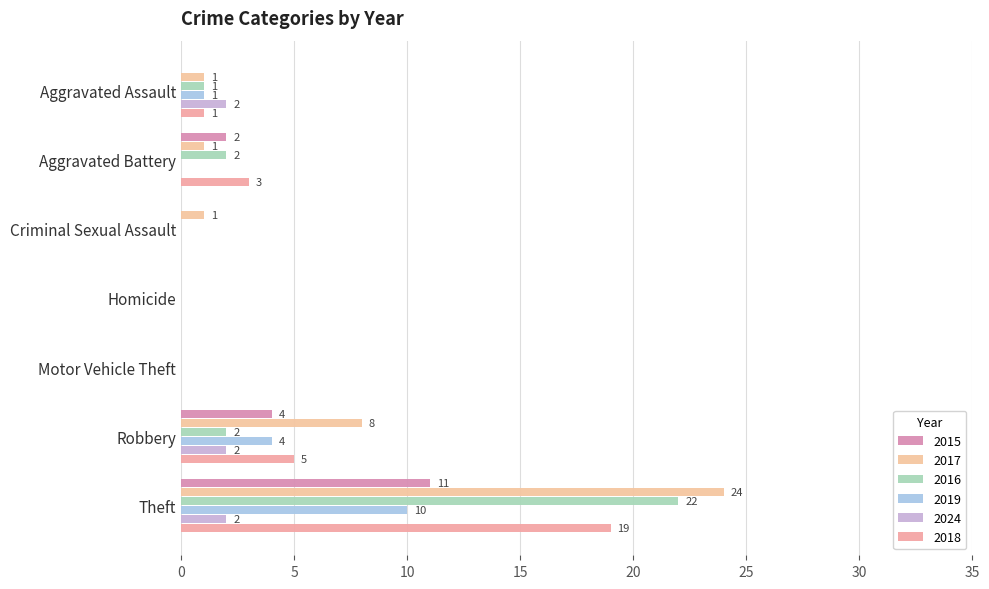

Which category has the highest value across all series?

Theft